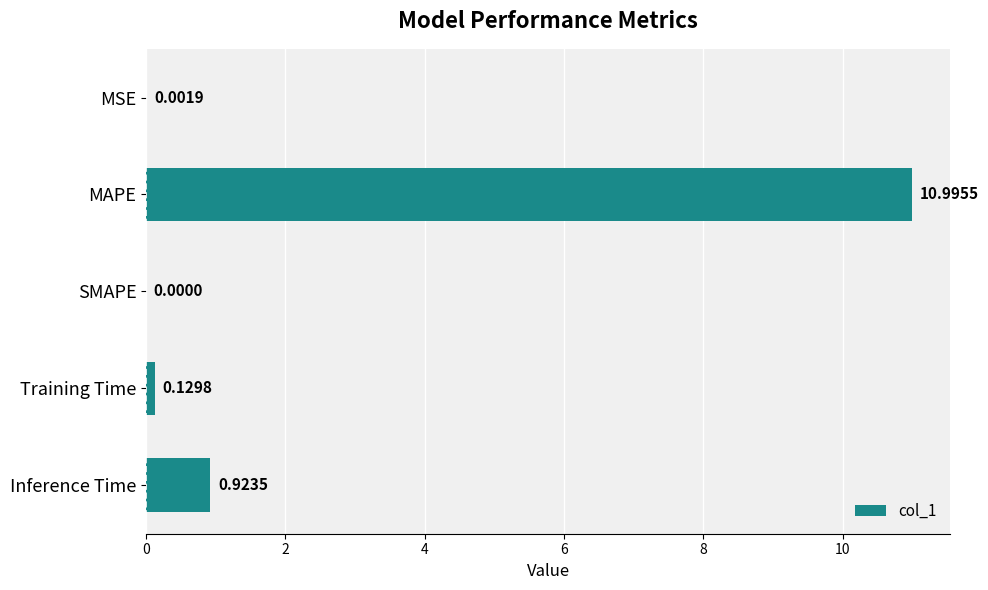

Which label corresponds to the largest value in the chart?

MAPE